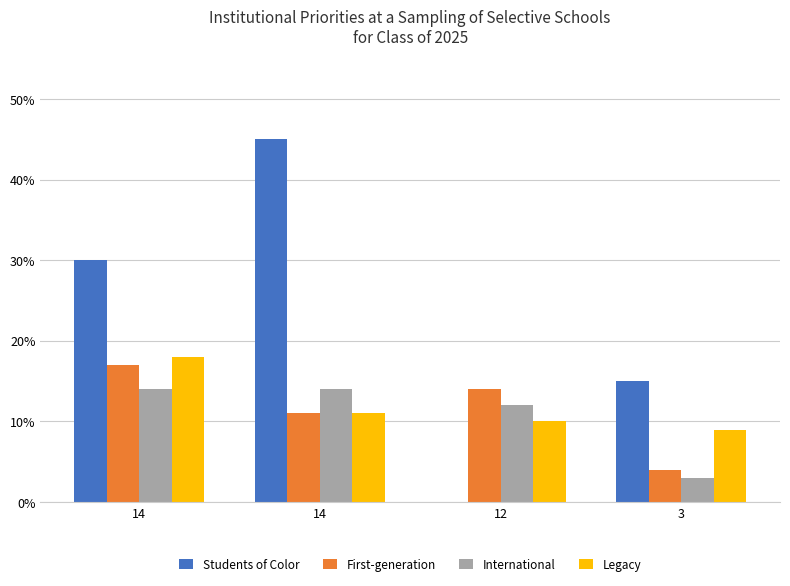

Which series has the widest spread of values?

Students of Color